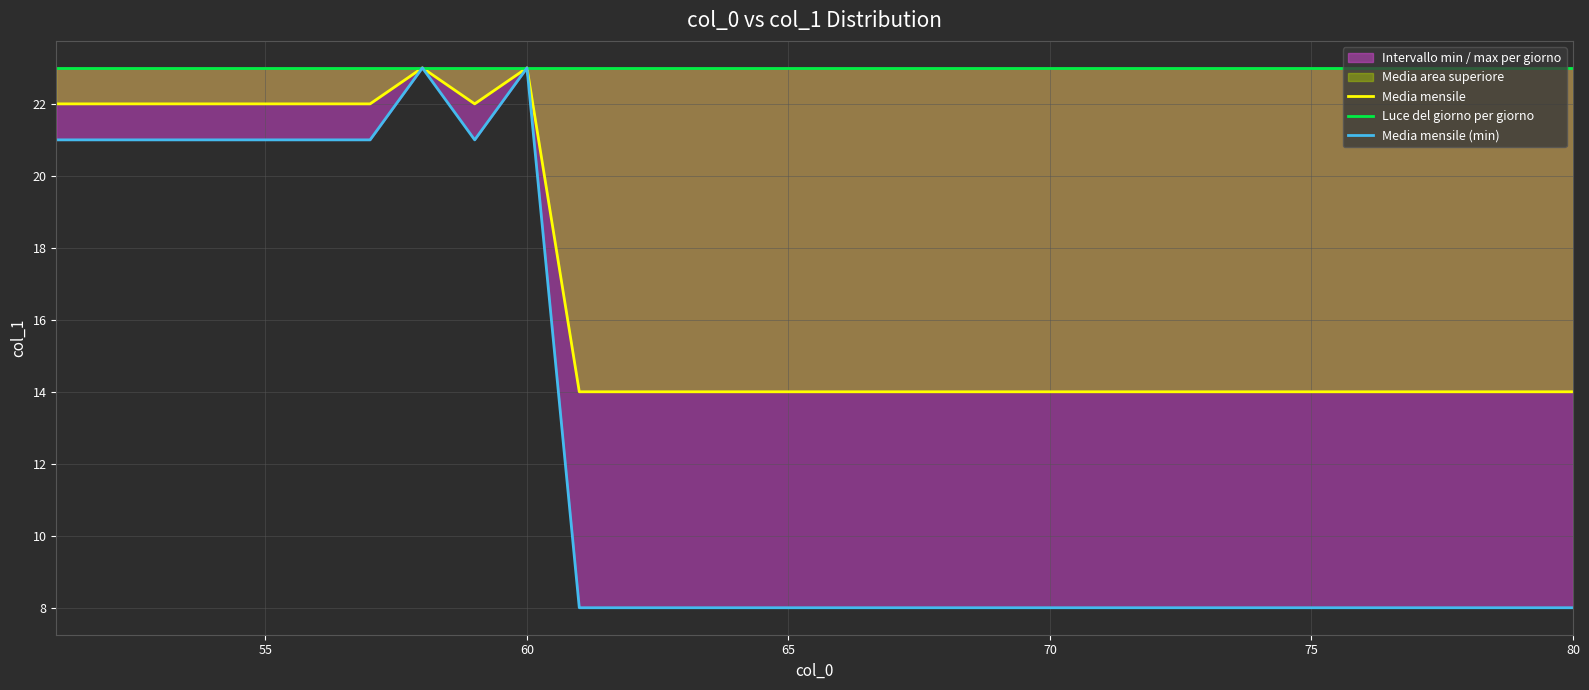

List the series in order of their peak value, highest first.

Media mensile, Luce del giorno per giorno, Media mensile (min)